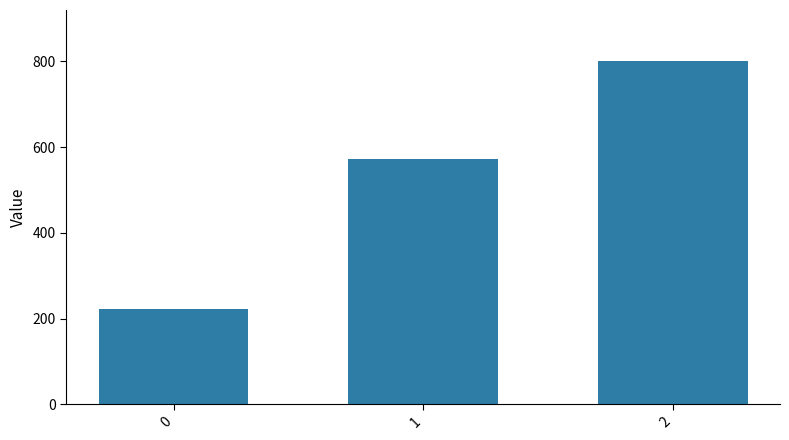

What is the value of the 3rd bar from the left?

800.0